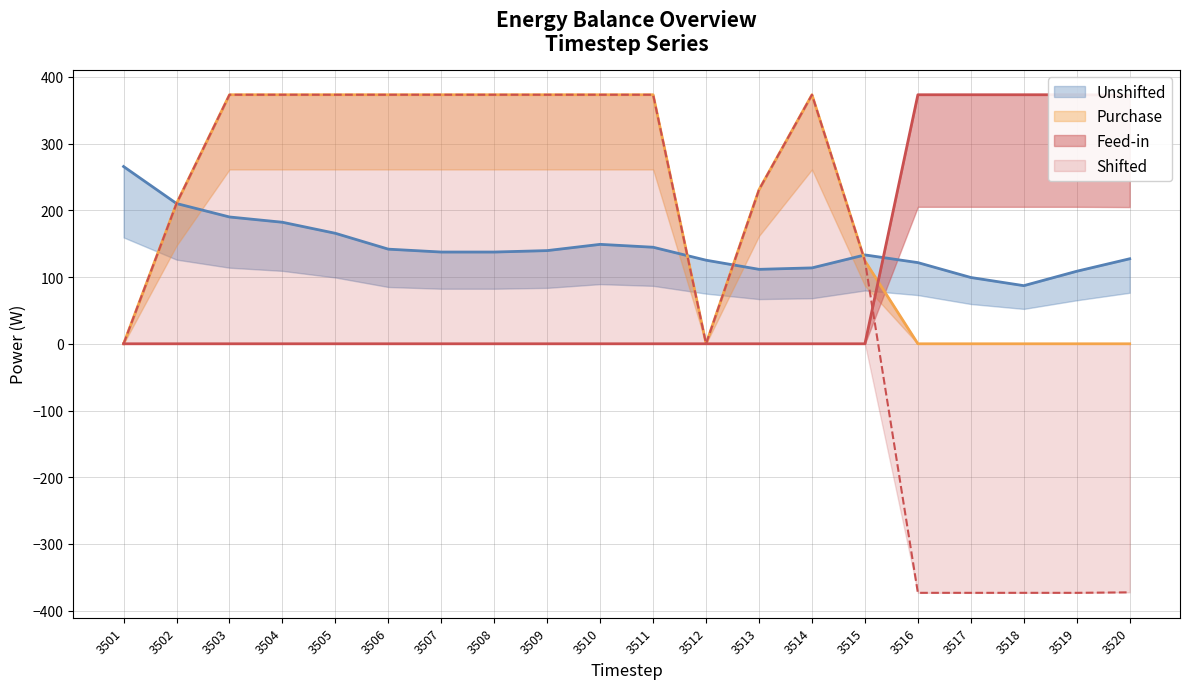

Is it true that Shifted equals 124.2 at 3515?

True